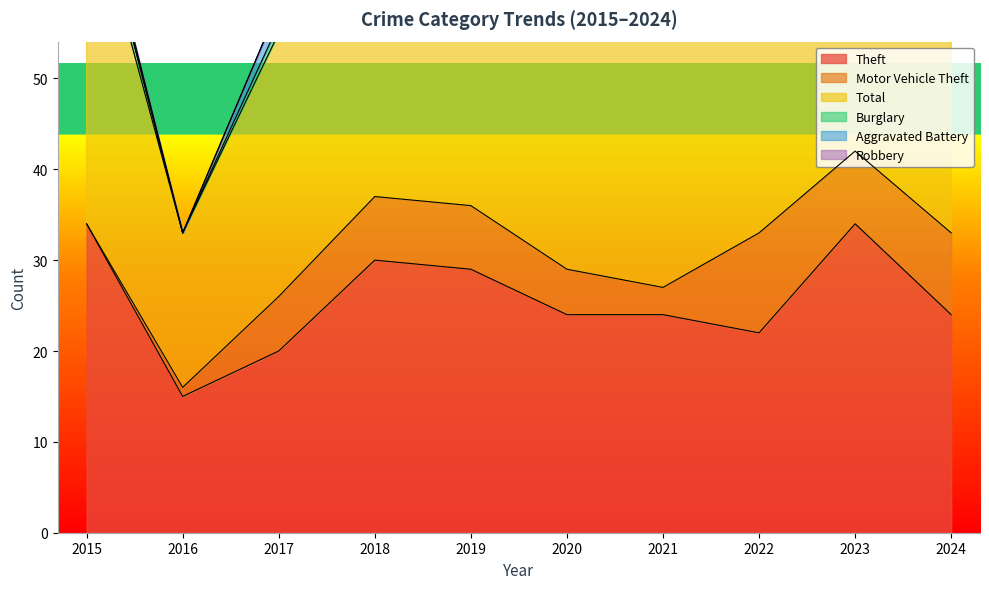

Between 2015 and 2022, which is larger?

2015